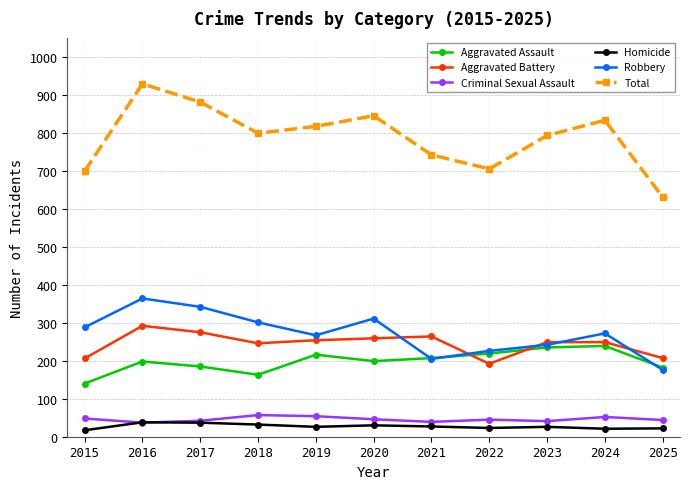

What are all the series names shown in the legend?

Aggravated Assault, Aggravated Battery, Criminal Sexual Assault, Homicide, Robbery, Total